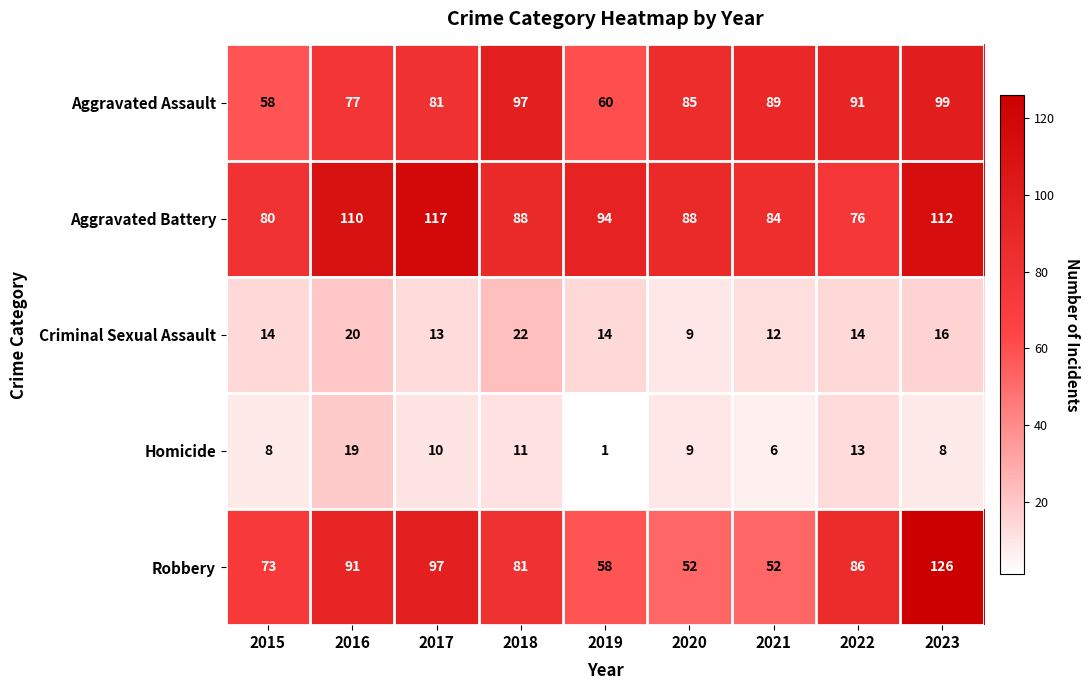

At how many categories does at least one series exceed 73?

9